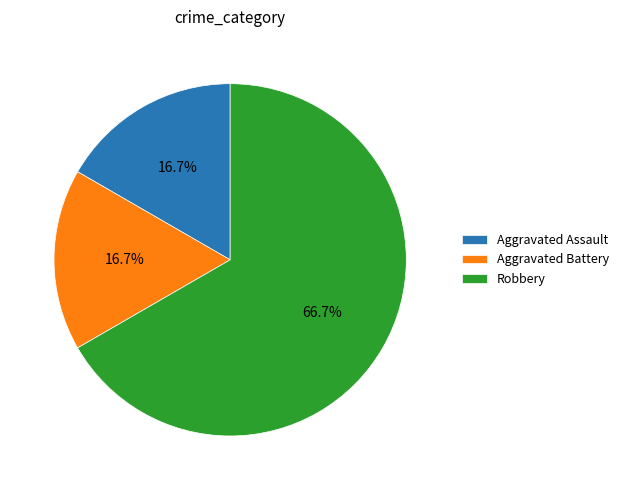

Is Robbery the majority of the pie?

Yes